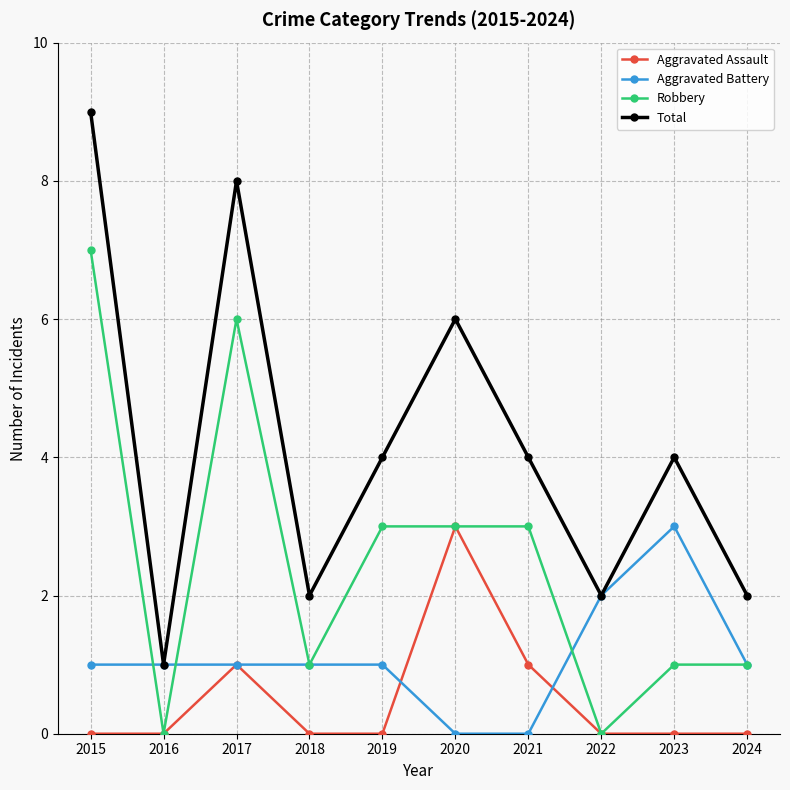

What is the difference between the second highest and minimum values in the Aggravated Battery series?

2